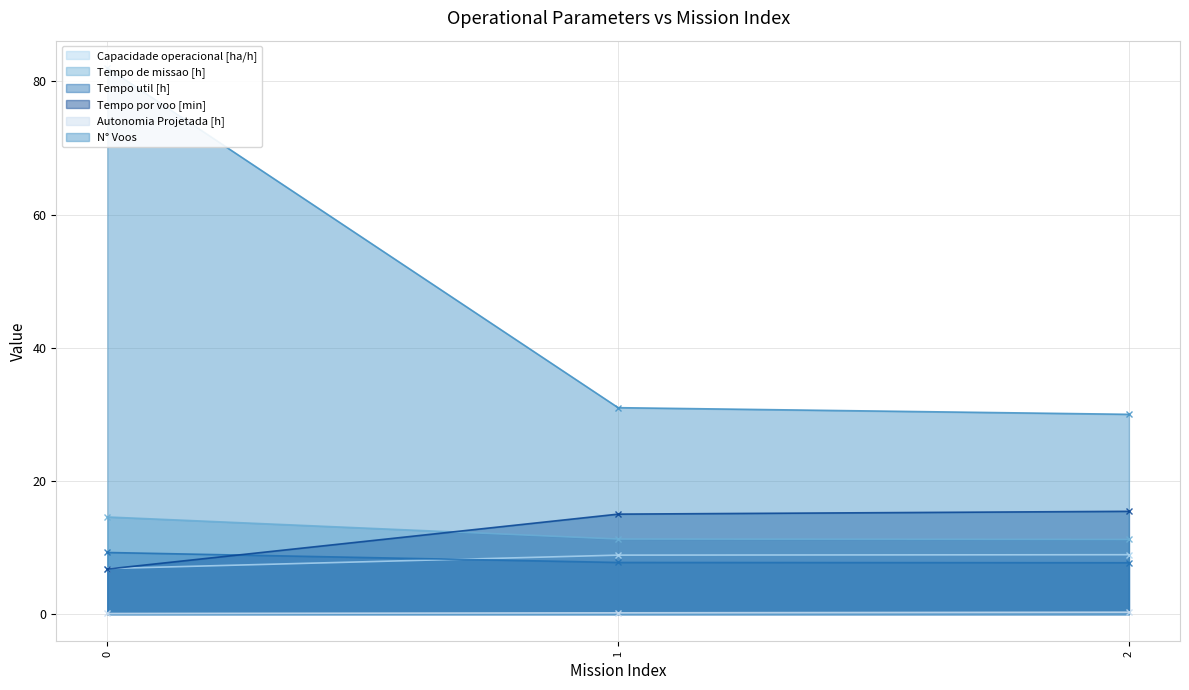

Which series has the largest total across all categories?

N° Voos